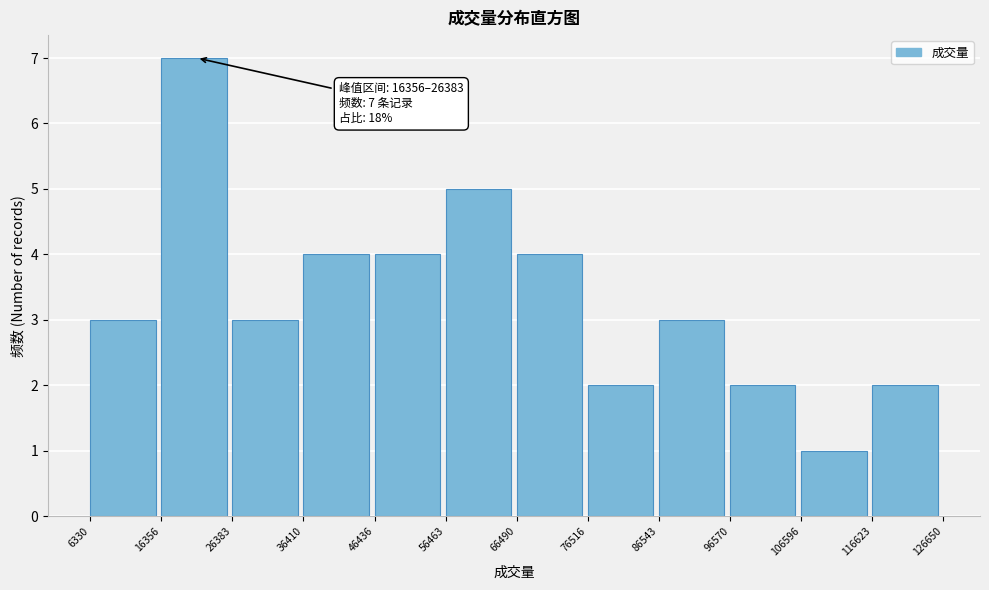

Which range on the x-axis has the tallest bar?

16356 to 26383